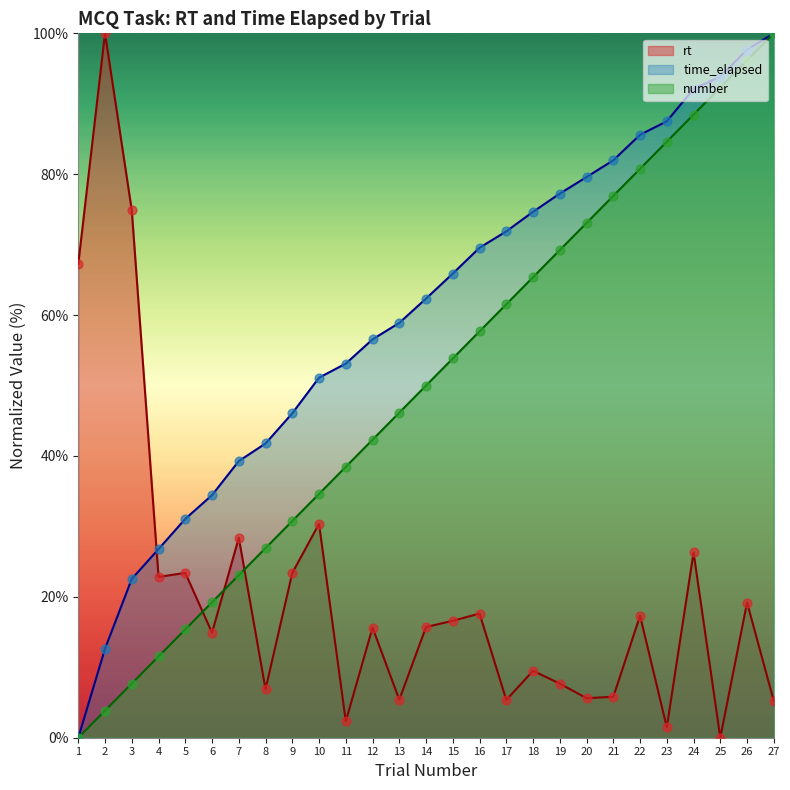

Which series contains the highest Y value?

rt